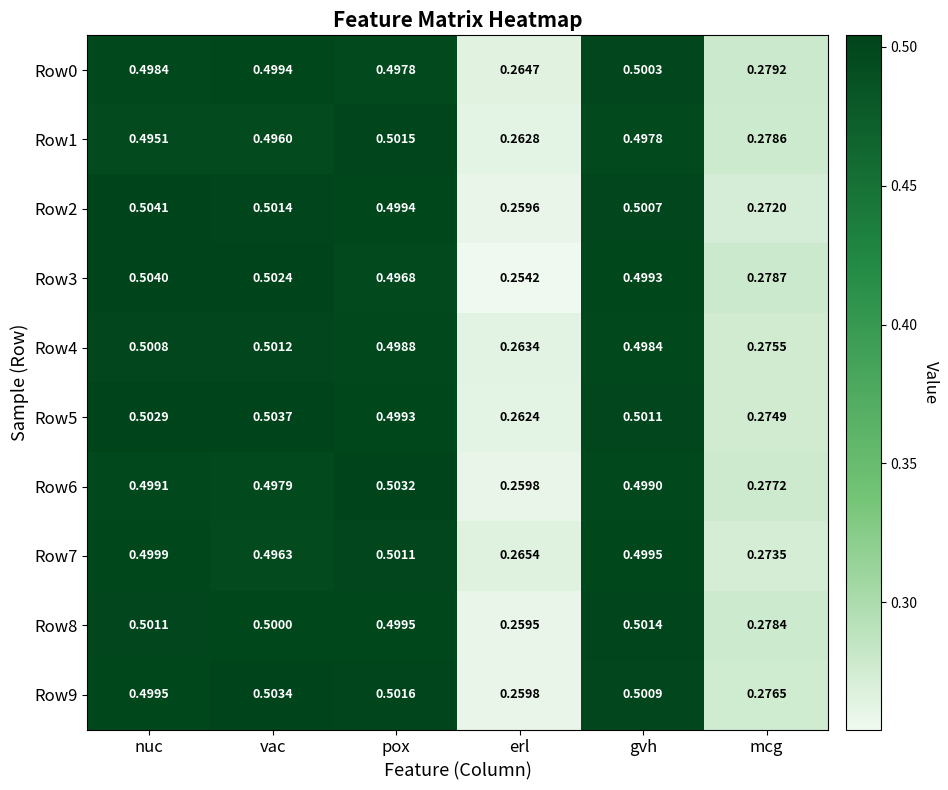

Which category has the highest value in the Row9 series?

vac